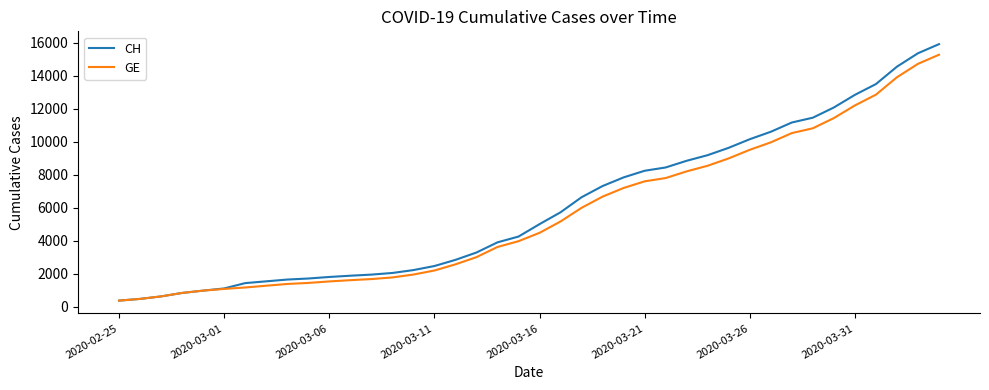

Rank the series by their maximum value, from highest to lowest.

CH, GE